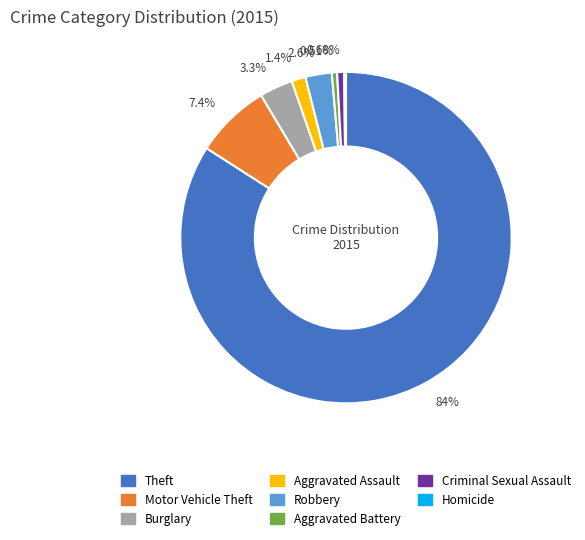

Does any single category account for the majority?

Yes